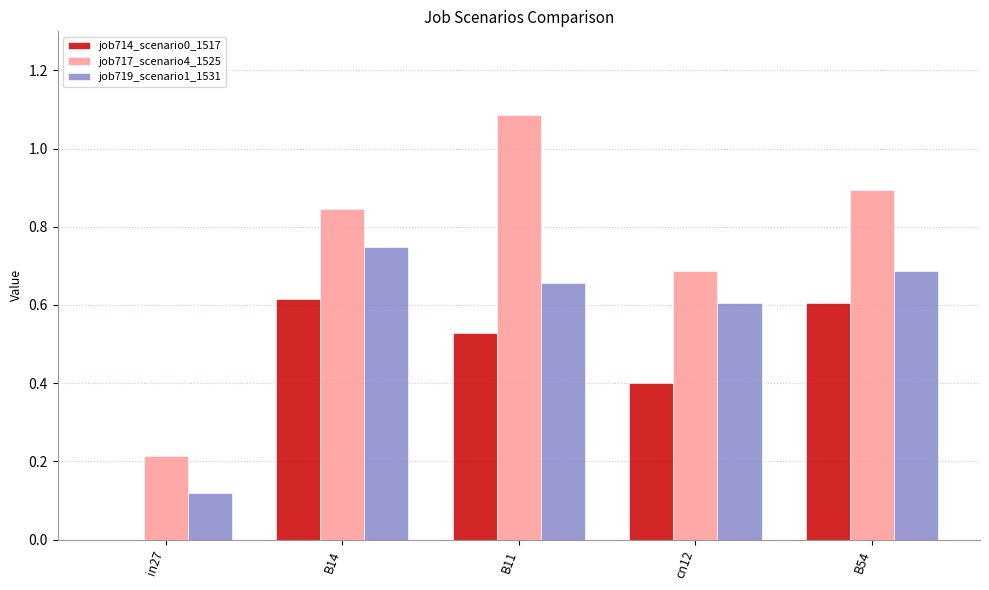

Does the chart contain stacked bars?

No